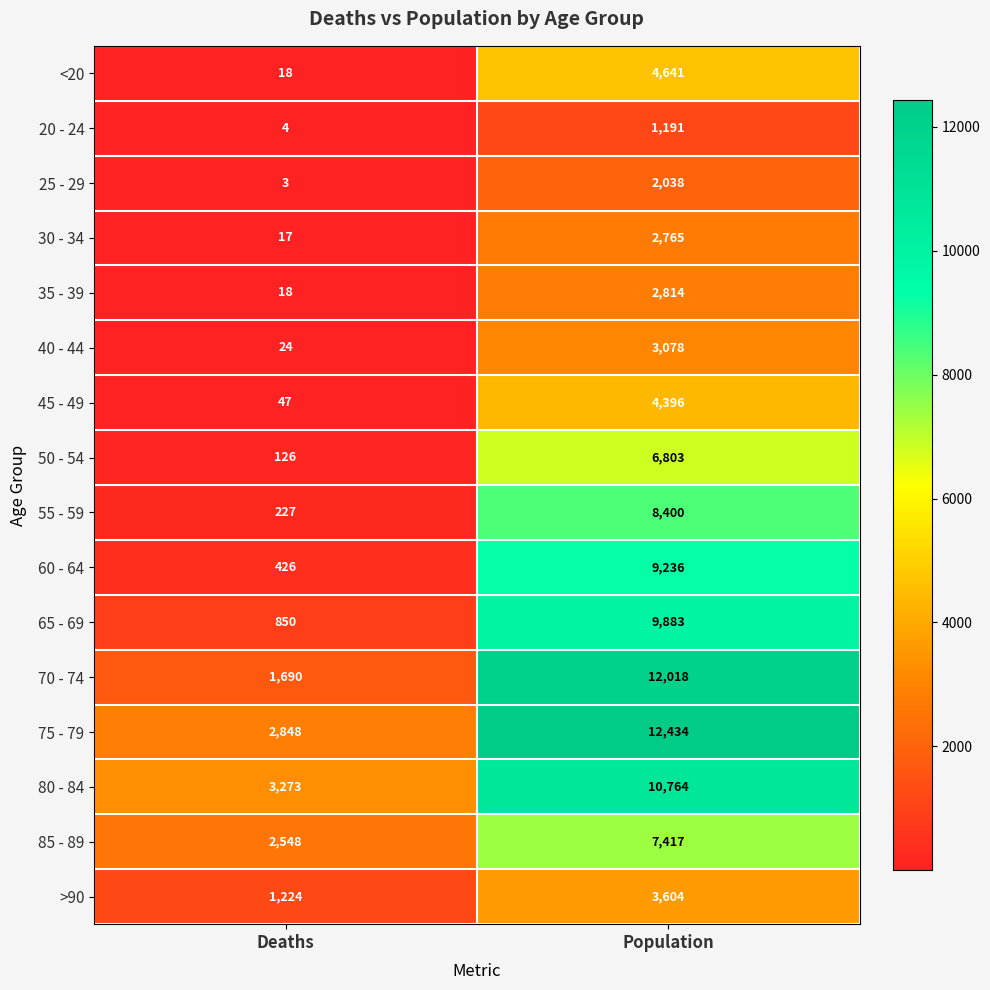

Where is >90 nearest to the value 2414?

Deaths